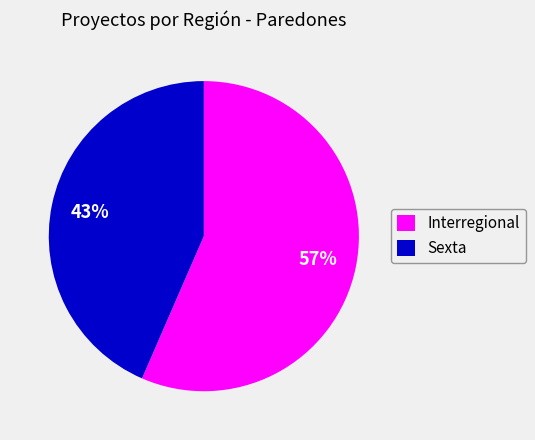

What percentage is the Interregional slice, to the nearest percent?

57%